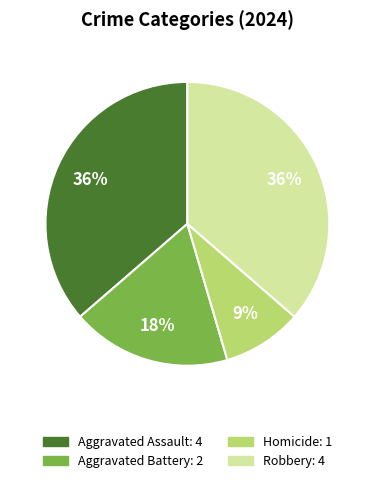

Combined, do Homicide and Aggravated Assault account for over 50%?

No